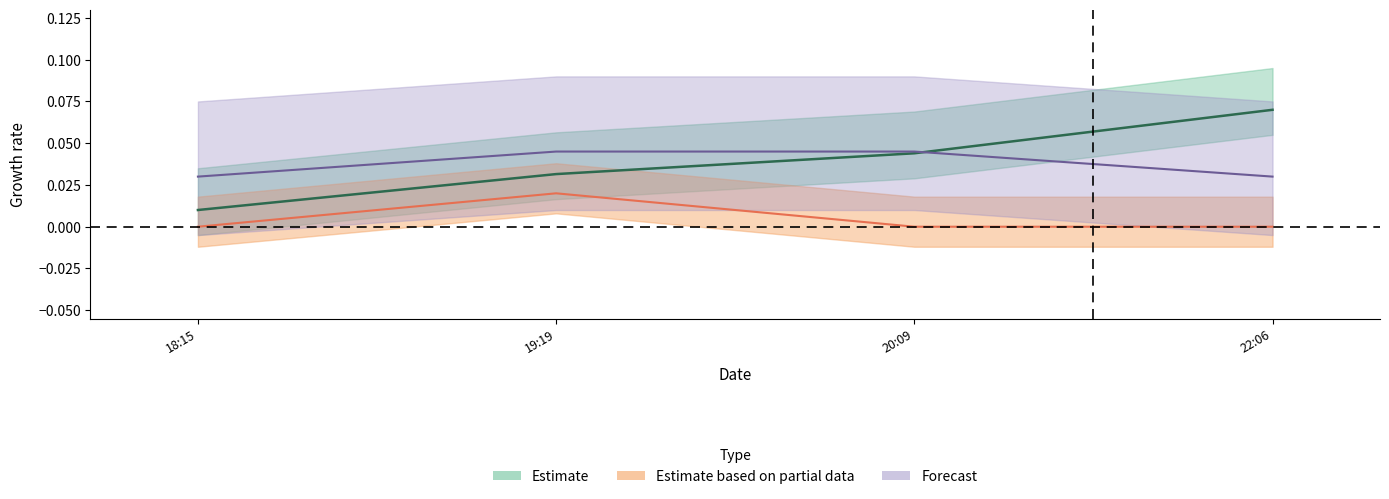

How many lines are shown in the chart?

3